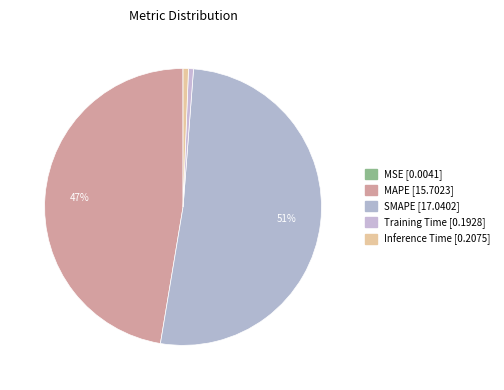

Which category has the smallest portion of the pie?

MSE